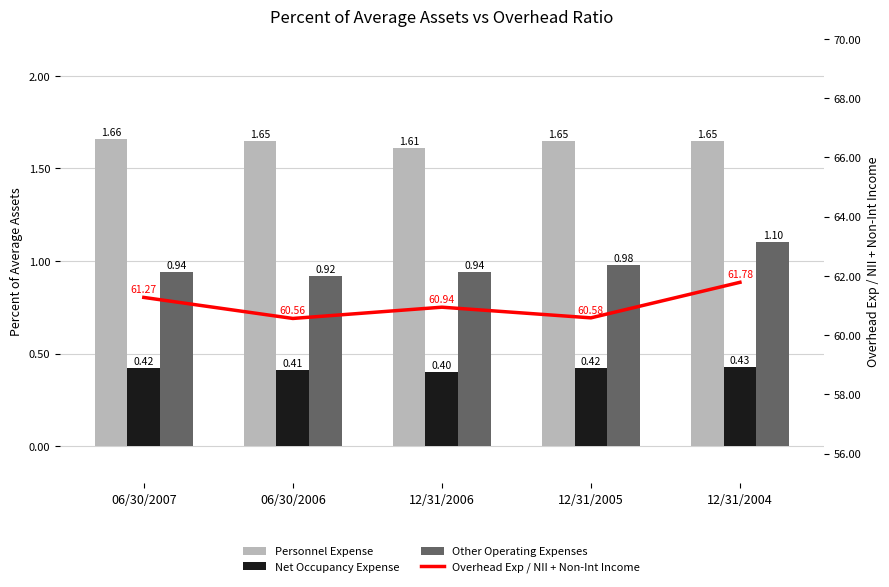

What is the label of the 4th bar from the left?

12/31/2005